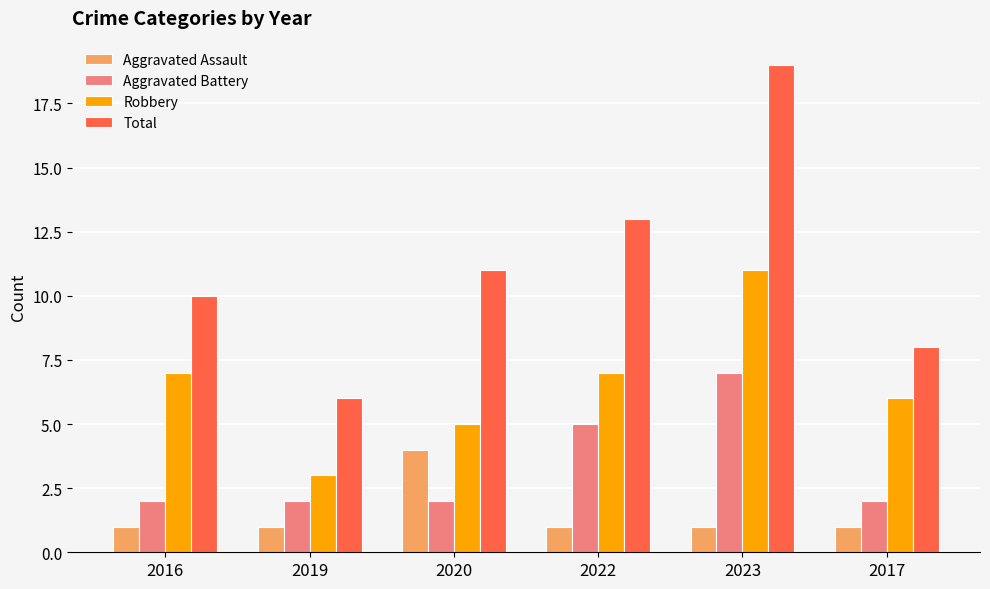

How many distinct data groups are displayed?

4